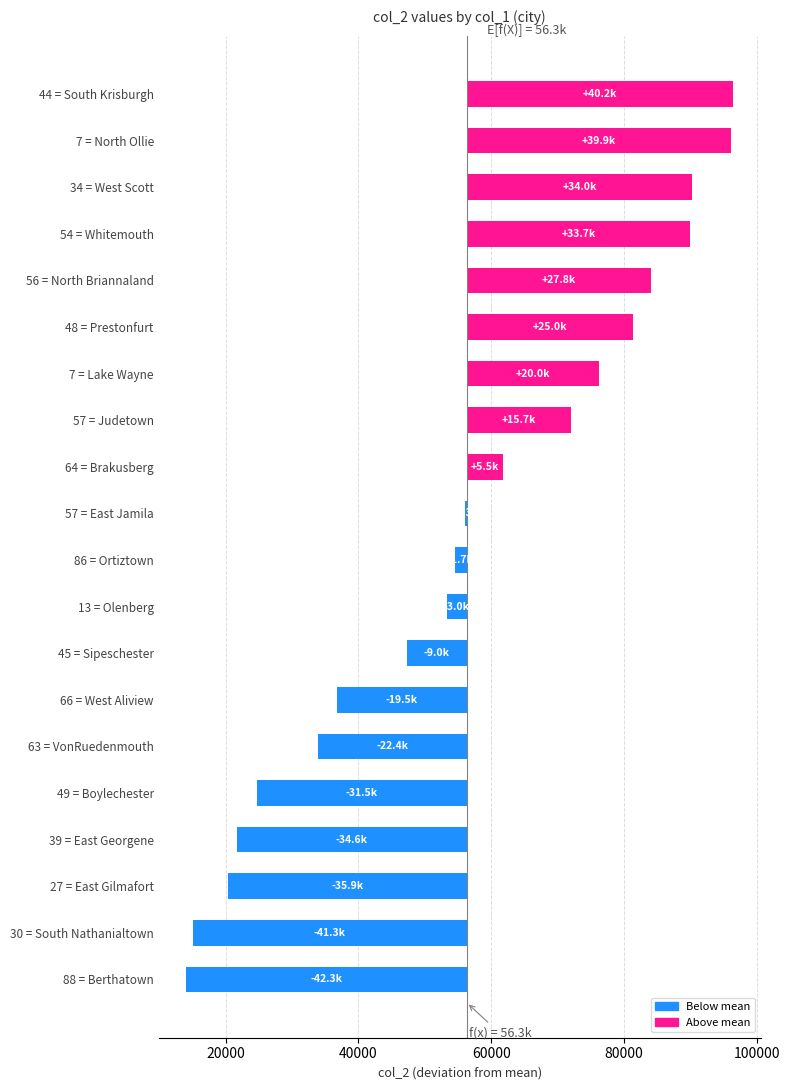

Count the number of categories in the chart.

20